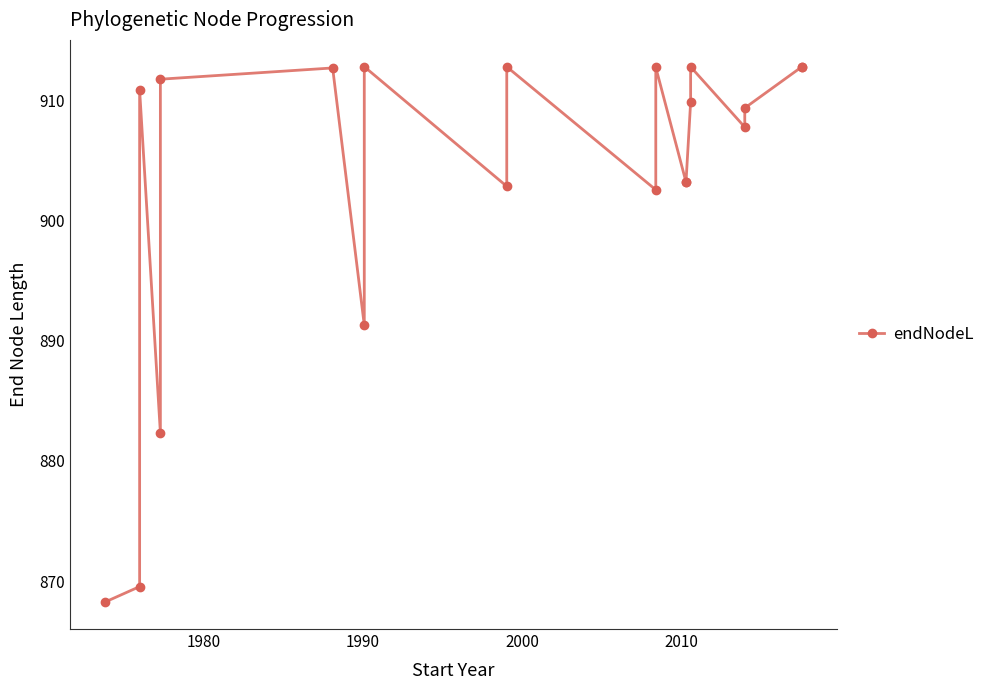

What is the difference between the maximum and minimum values?

44.5